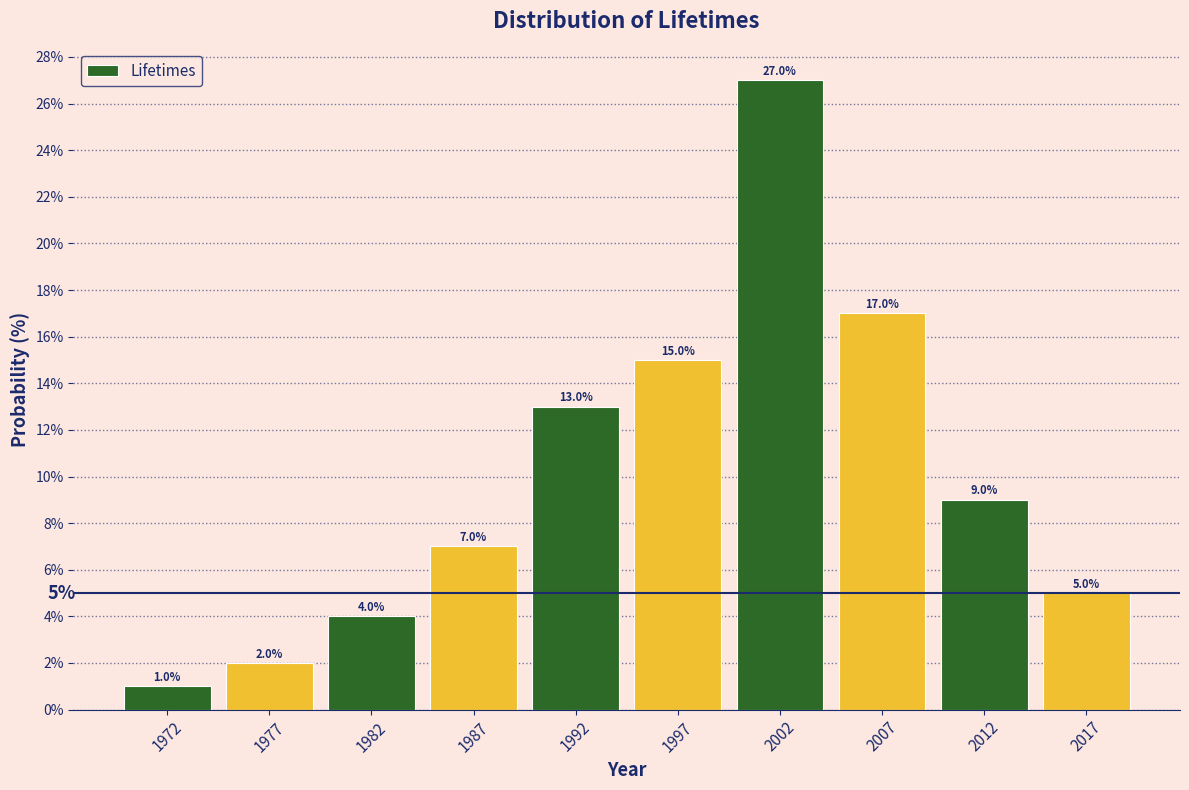

Over which range of the x-axis is the bar tallest?

2000 to 2005